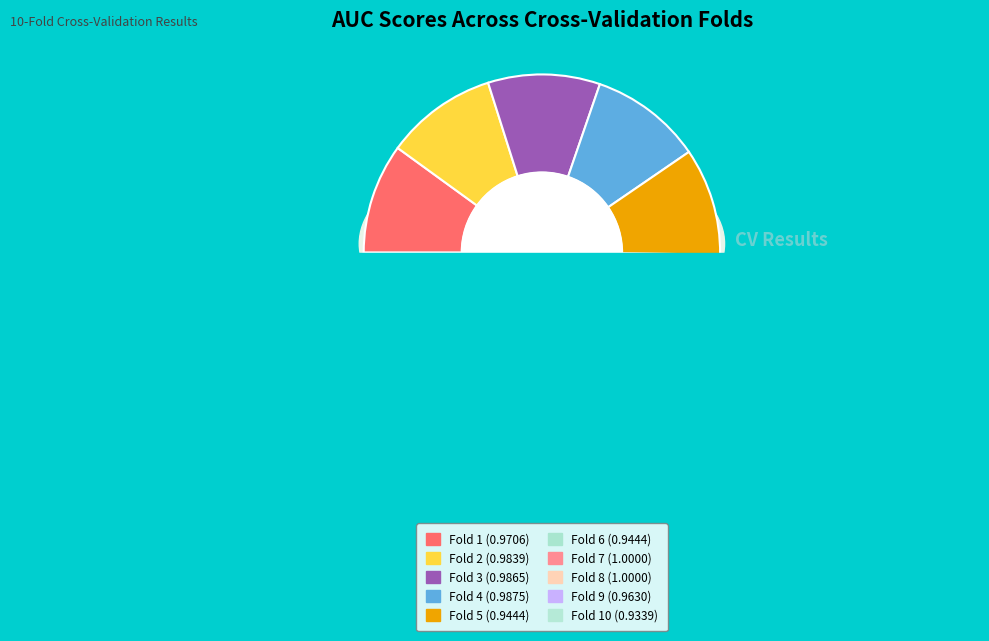

True or false: Fold 8 accounts for 10% of the total.

True